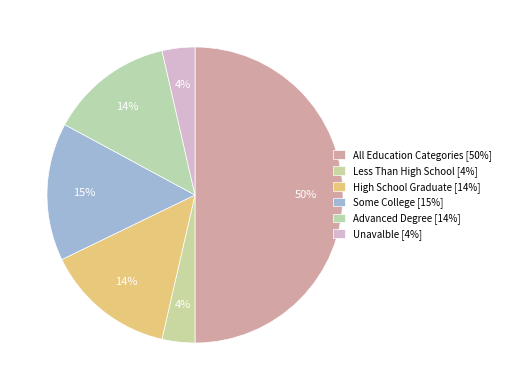

What percentage is the All Education Categories slice, to the nearest percent?

50%